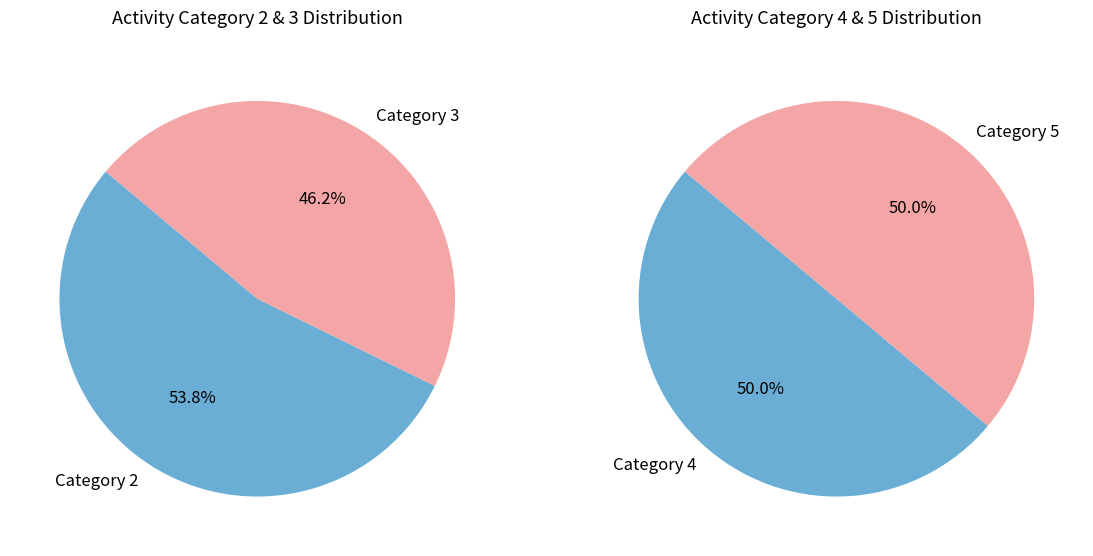

How many slices are in this pie chart?

4